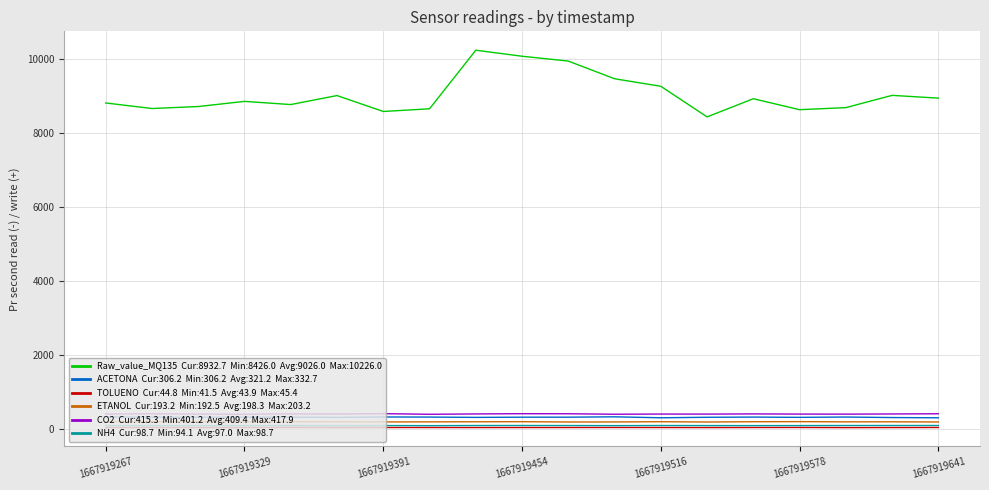

What is the maximum value shown in the chart?

10226.0